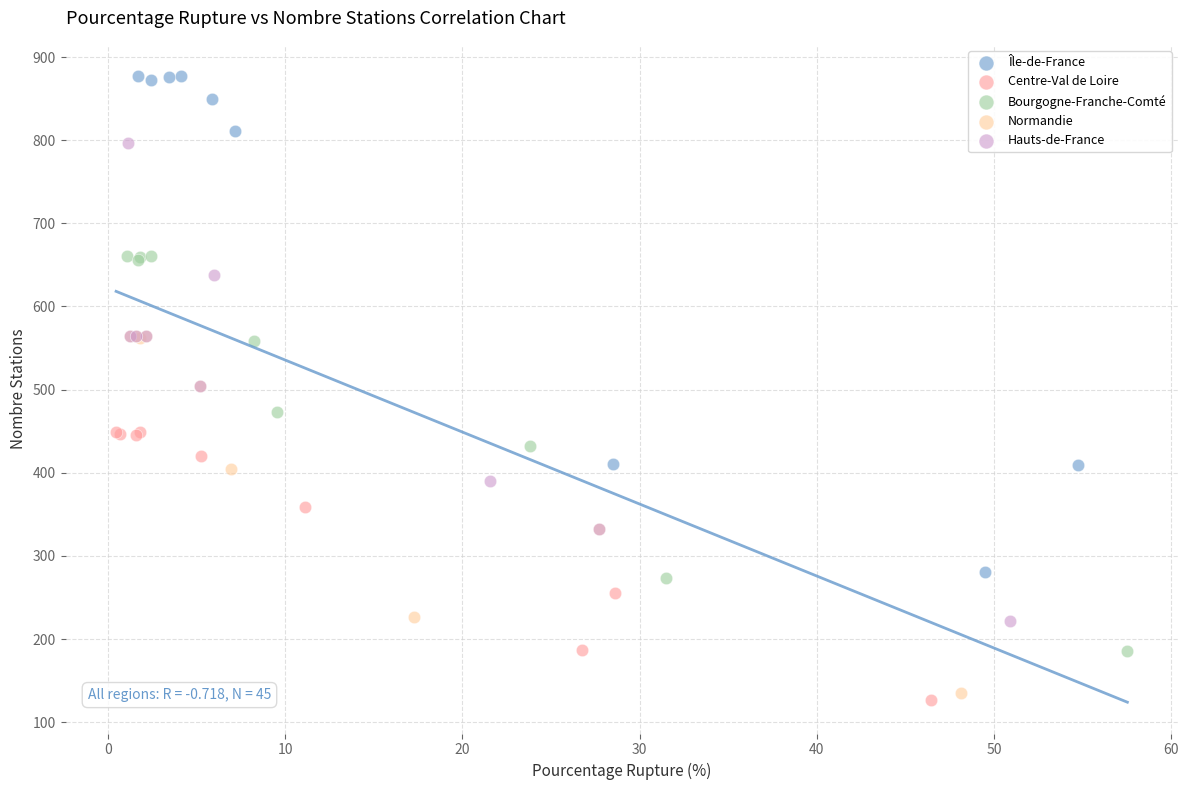

Which series reaches the minimum Y coordinate?

Centre-Val de Loire